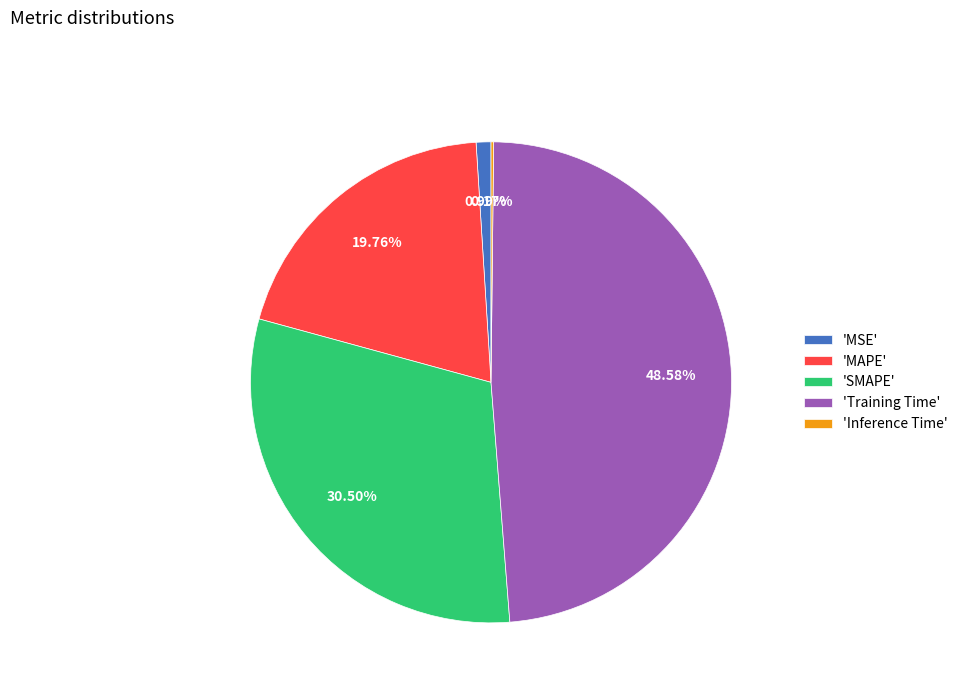

Combined, do 'Training Time' and 'MSE' account for over 50%?

No